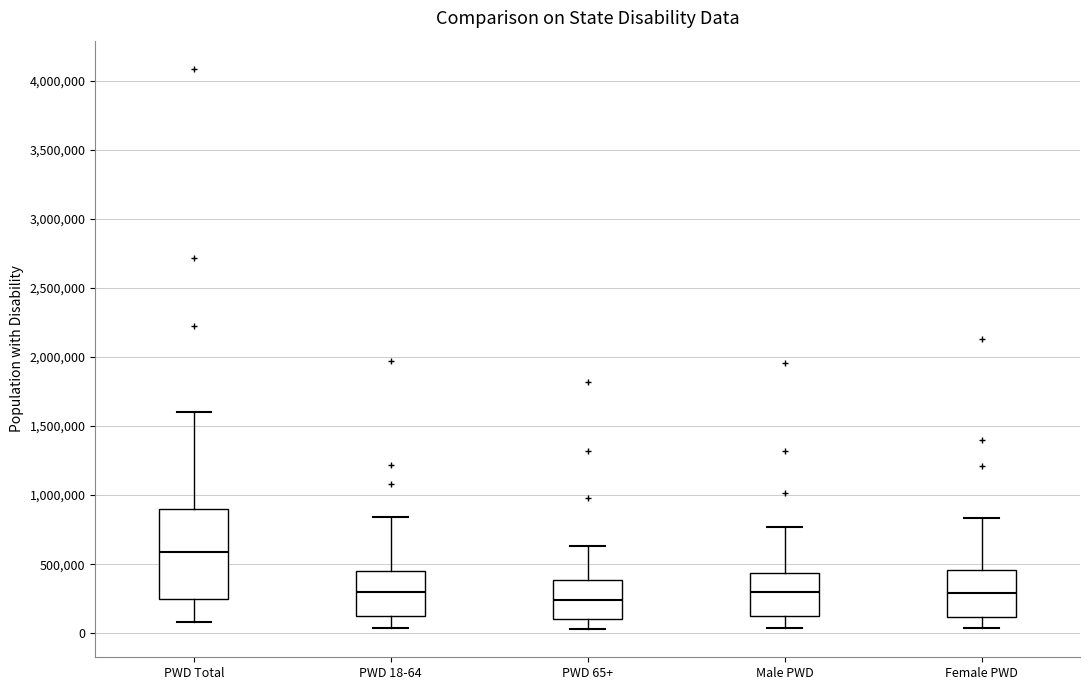

Reading left to right, read every box against the y-axis: the position of its median line, the range the box covers, and the ends of its whiskers. The values are not printed on the chart, so give them approximately, as read against the axis.

PWD Total: median 600000, box 250000 to 900000, whiskers 100000 to 1600000
PWD 18-64: median 300000, box 100000 to 450000, whiskers 50000 to 850000
PWD 65+: median 250000, box 100000 to 400000, whiskers 50000 to 650000
Male PWD: median 300000, box 150000 to 450000, whiskers 50000 to 750000
Female PWD: median 300000, box 100000 to 450000, whiskers 50000 to 850000